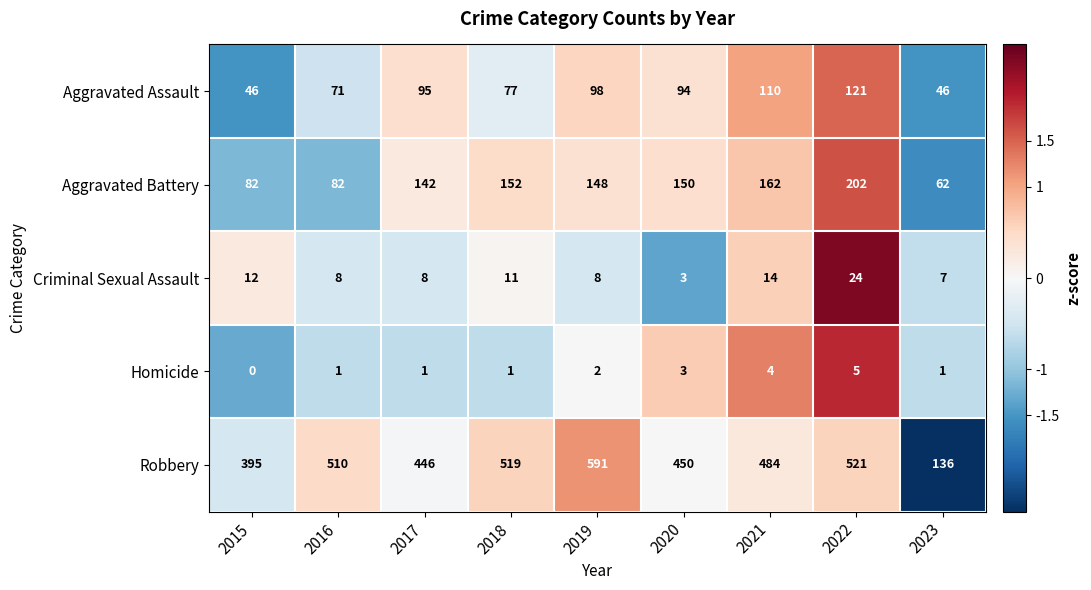

What is the difference between the maximum and minimum values in the Robbery series?

455